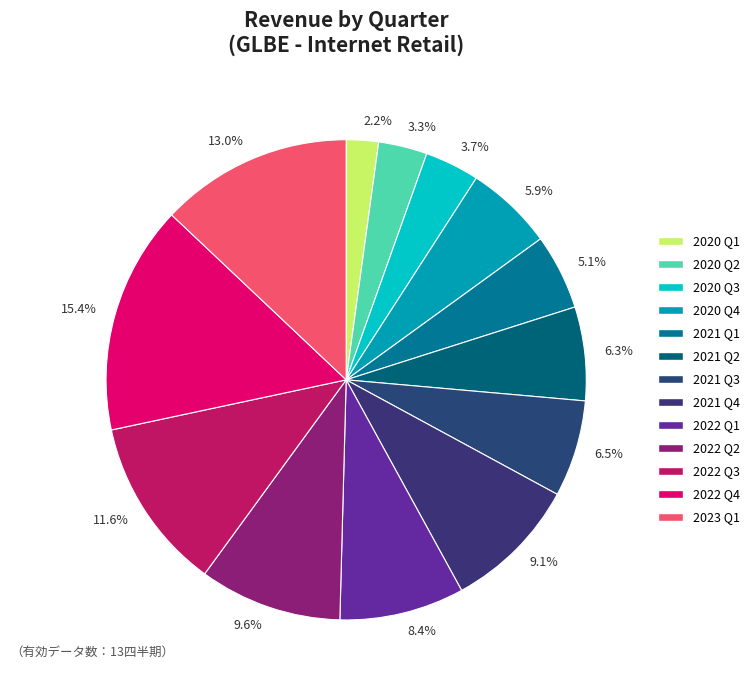

How many segments does this pie chart have?

13